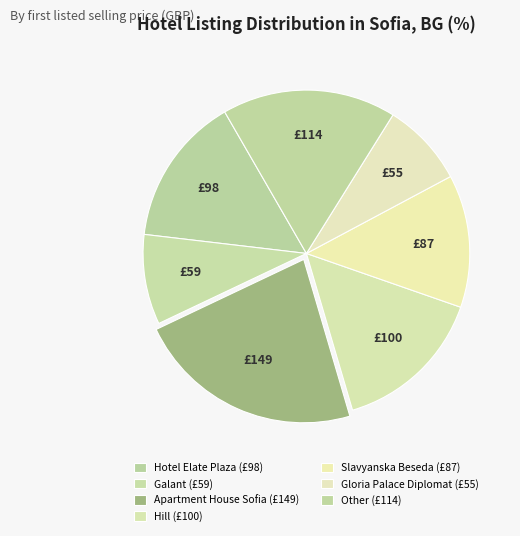

Is Hill the majority of the pie?

No